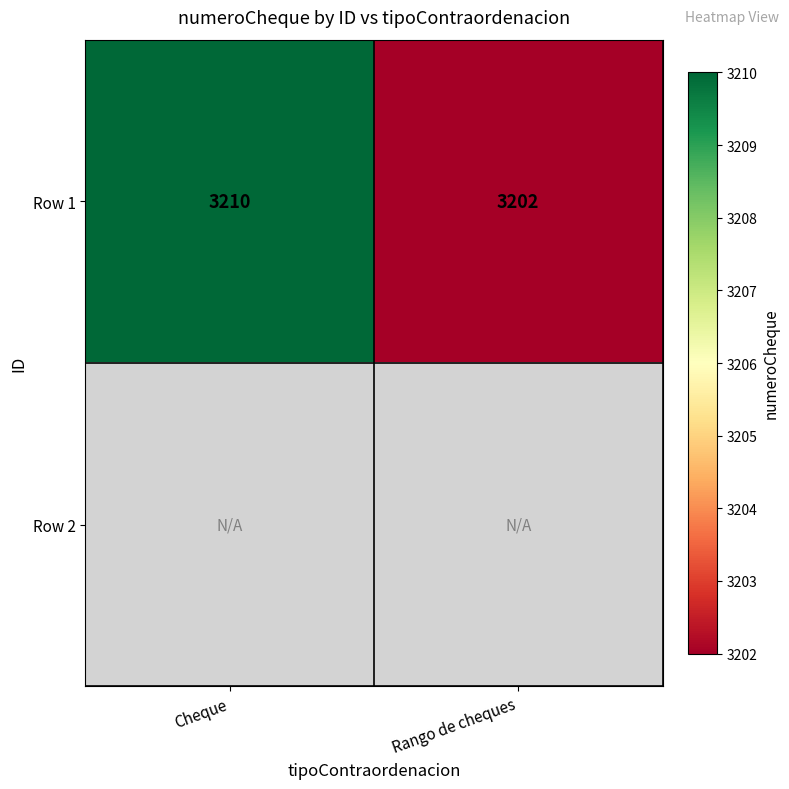

What is the difference between the Row 1 values at Cheque and Rango de cheques?

8